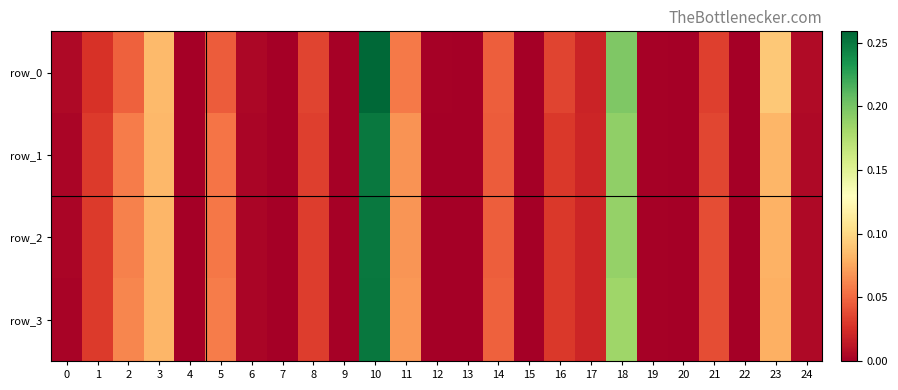

List the labels in order of row_2 value, smallest first.

7, 15, 13, 22, 20, 12, 4, 19, 9, 0, 6, 24, 17, 16, 1, 8, 21, 14, 5, 2, 11, 23, 3, 18, 10